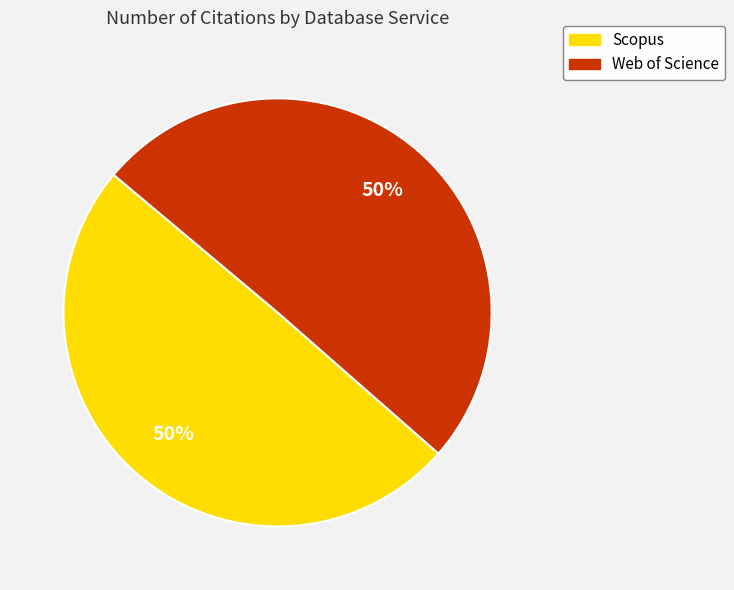

To the nearest percent, what portion does Web of Science represent?

50%